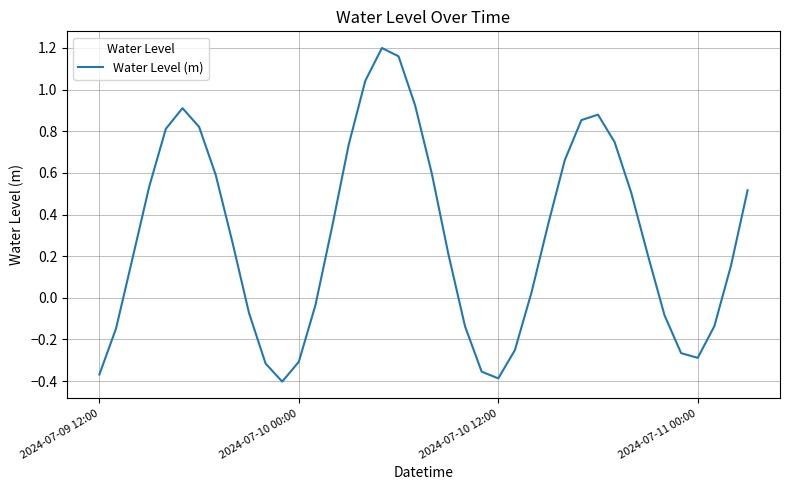

What is the difference between the maximum and minimum values?

1.6